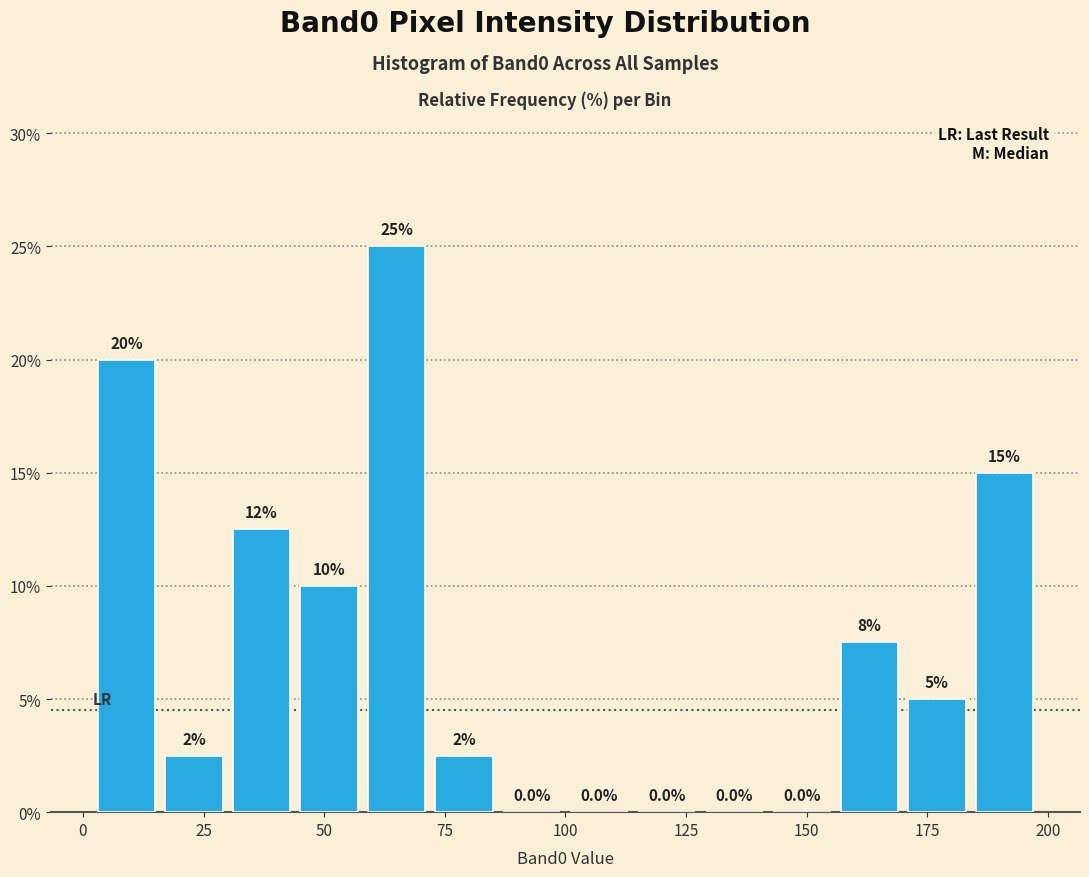

Read against the x-axis, roughly where is the centre of the tallest bar?

65